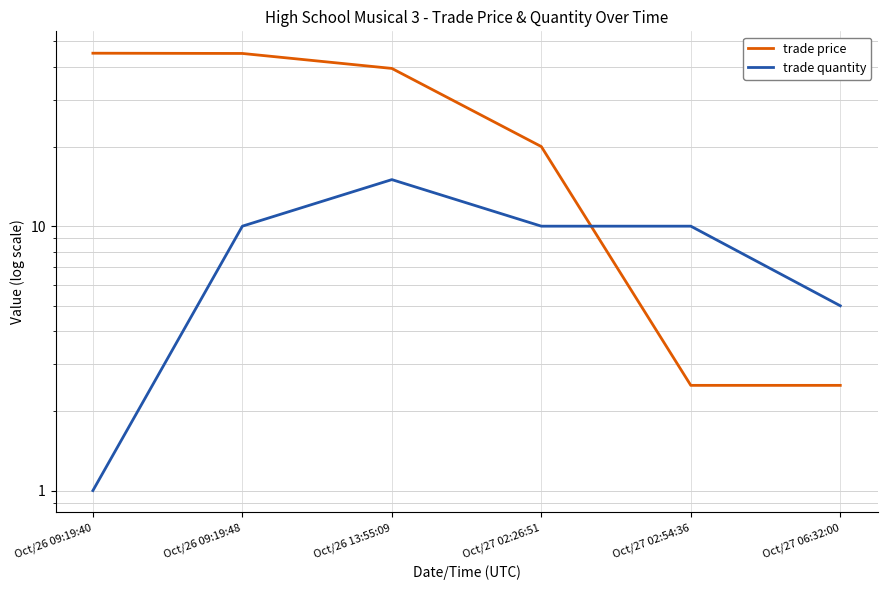

True or false: trade price has a value of 39.5 at Oct/26 13:55:09.

True